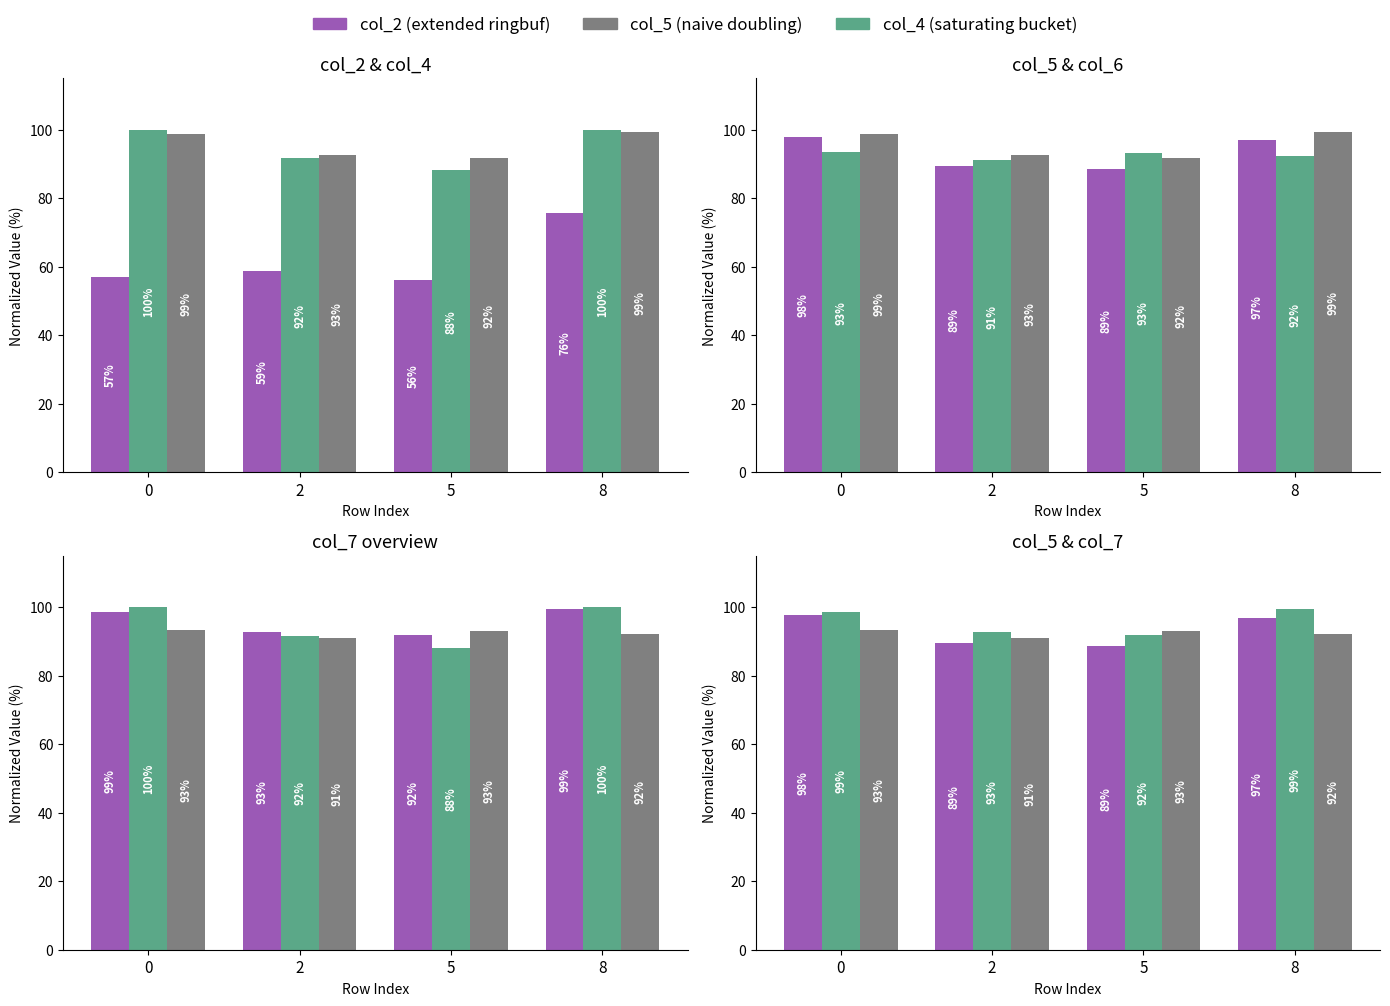

Which category has the lowest value in the col_6 series?

2